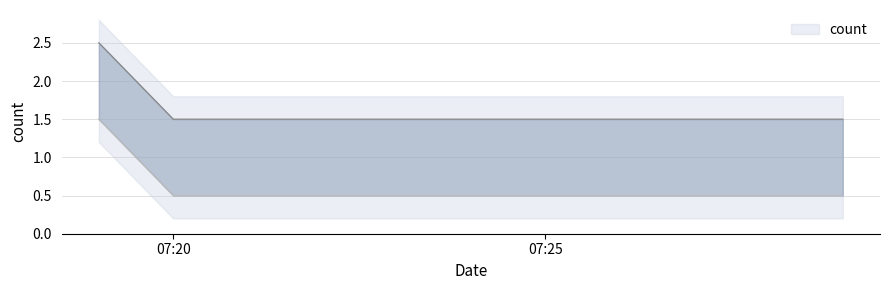

At which category does the chart reach its peak across all series?

2019-06-27 07:19:00